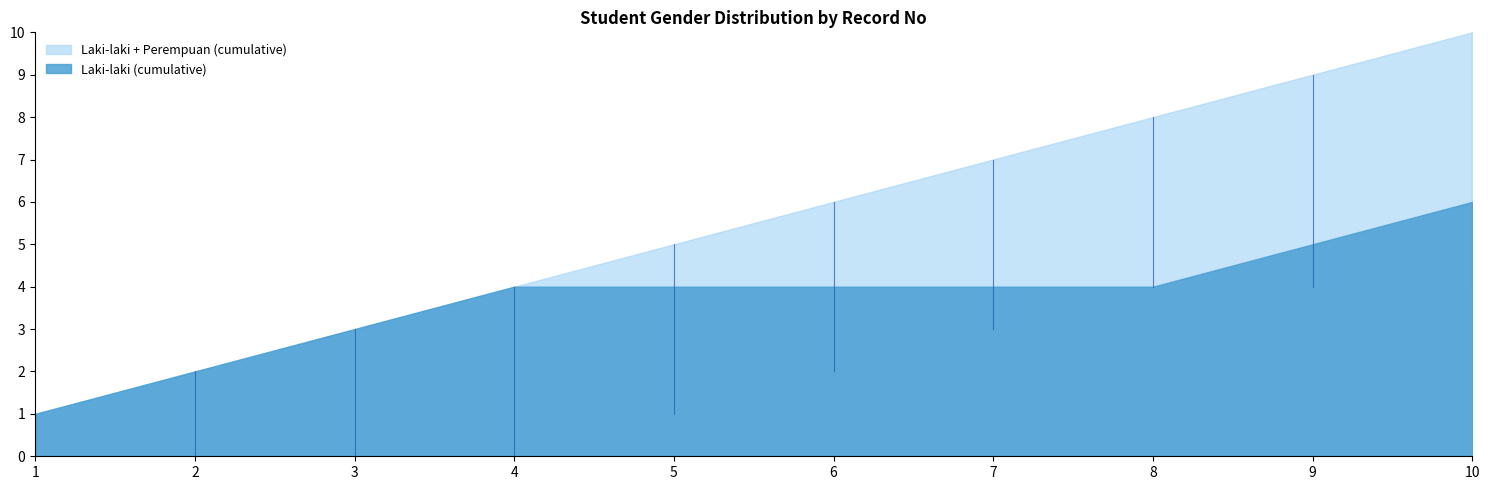

At 5, list the series in order from smallest to largest.

Laki-laki (cumulative), Laki-laki + Perempuan (cumulative)